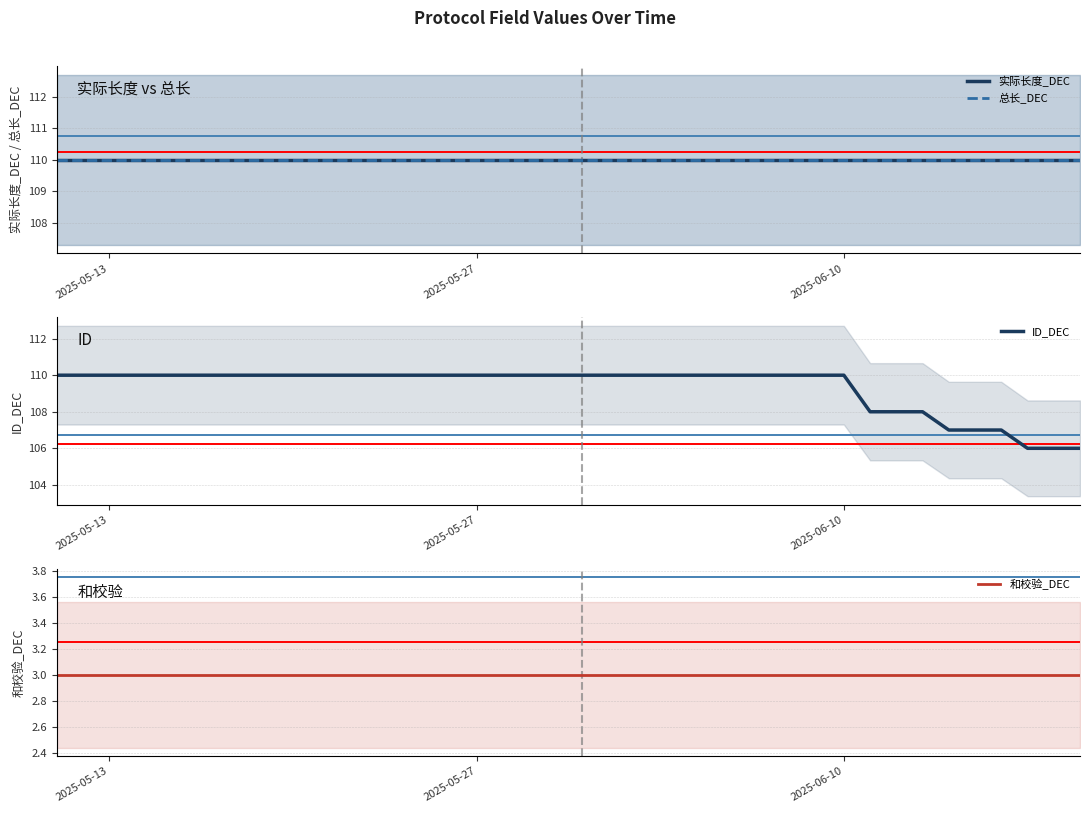

What are all the series names shown in the legend?

实际长度_DEC, 总长_DEC, ID_DEC, 和校验_DEC